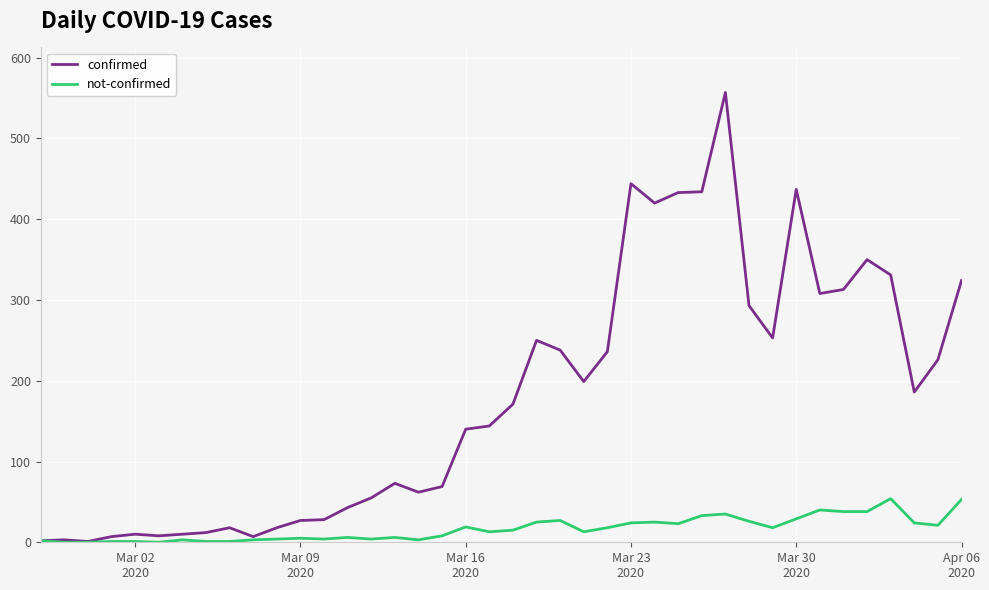

Which series has the widest spread of values?

confirmed